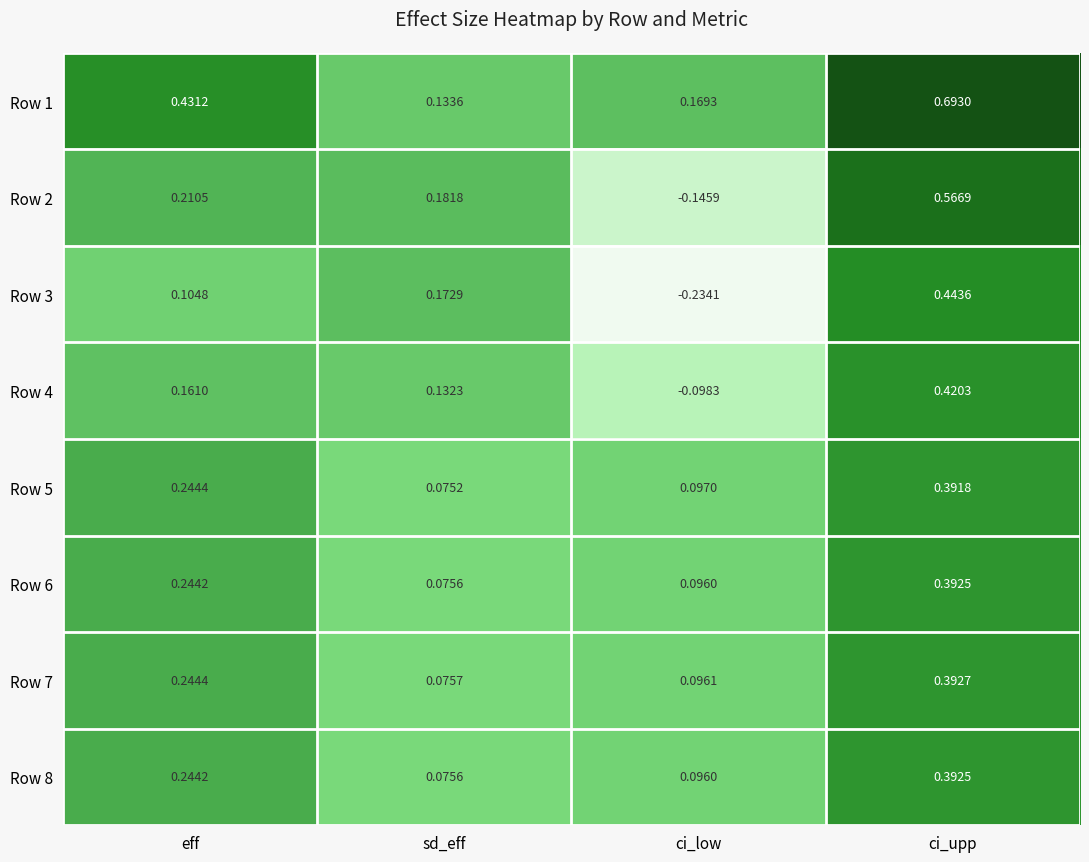

Is the value of Row 7 at sd_eff greater than the value of Row 1 at eff?

No